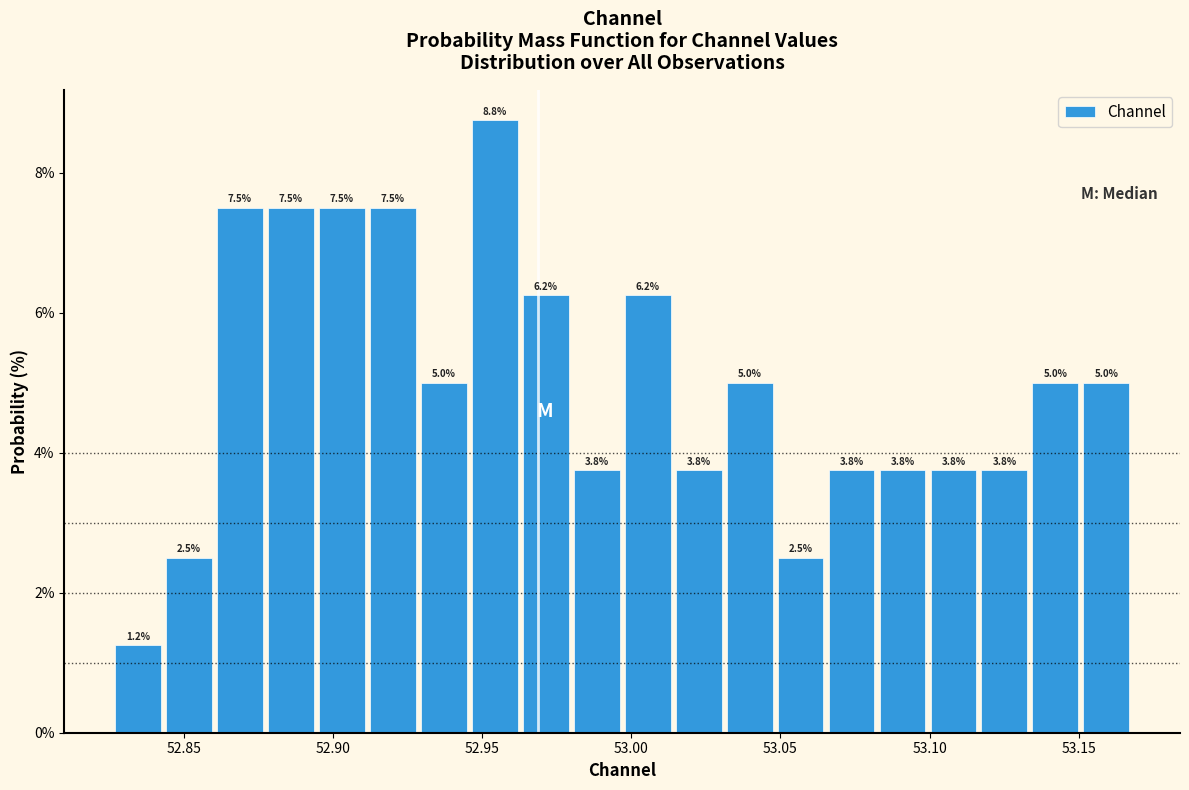

Around what value on the x-axis is the tallest bar? Give the approximate position of its centre, as read against the axis.

52.955